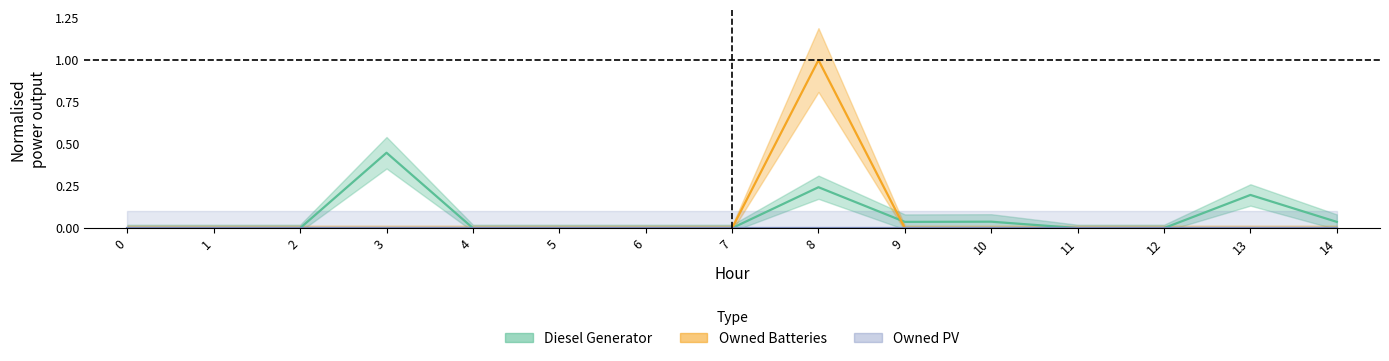

Between 3 and 10, which series saw the biggest shift?

Diesel Generator